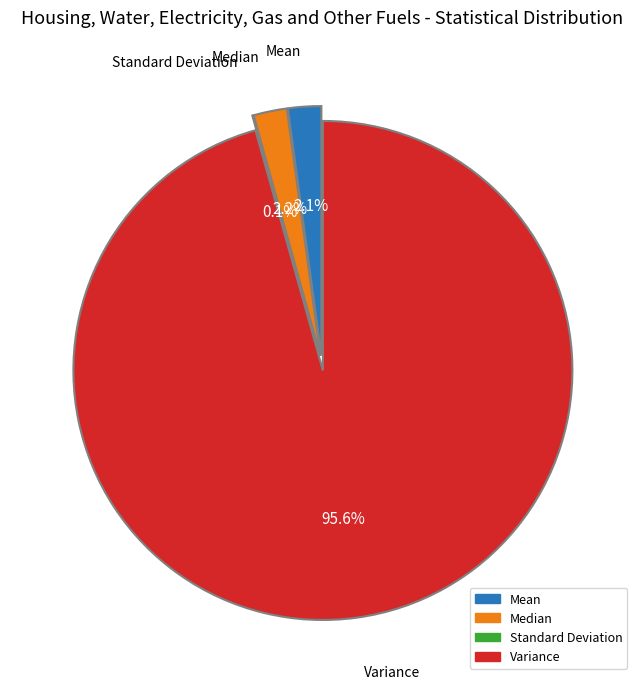

How many slices are in this pie chart?

4